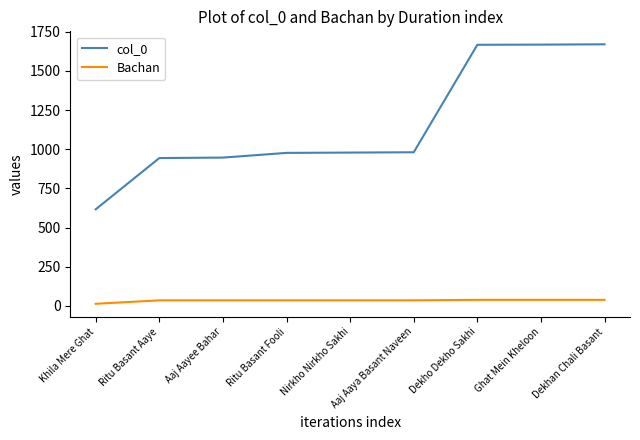

Which series has the widest spread of values?

col_0